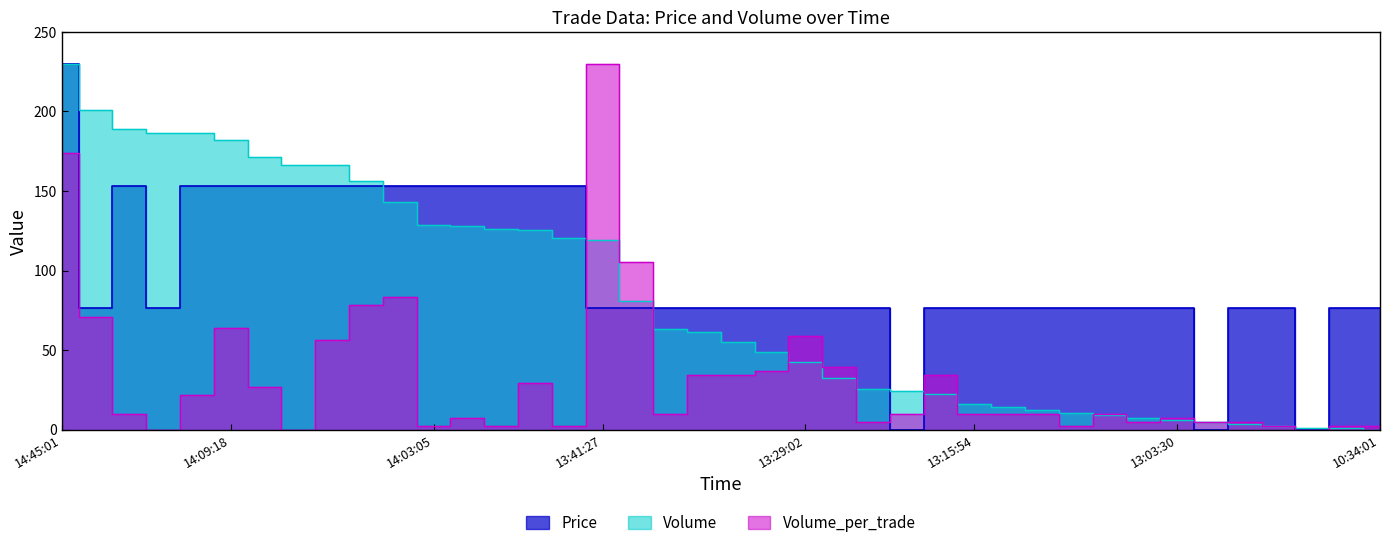

The value of Volume_per_trade at 13:22:23 is 22.5. True or false?

False